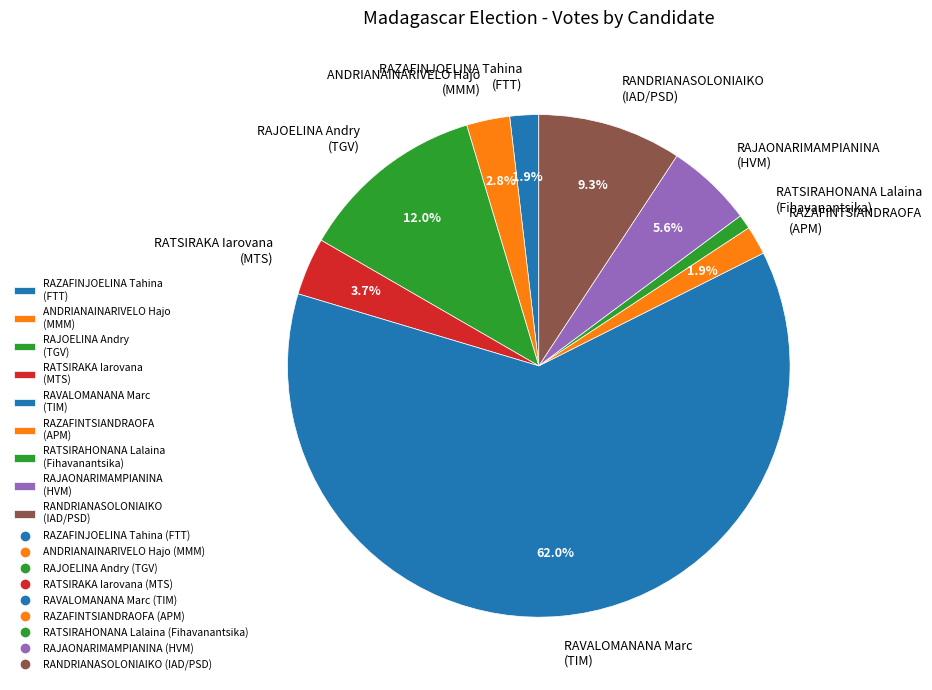

How many slices are in this pie chart?

9